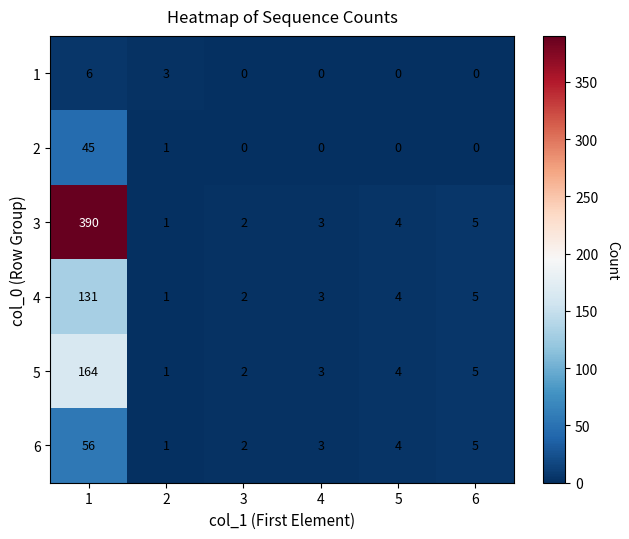

How many series are shown in this chart?

6